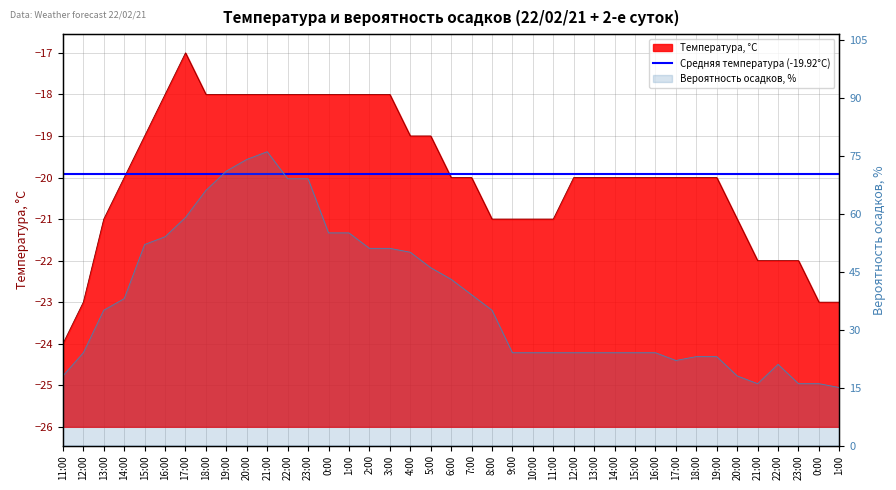

True or false: Температура, °C and Вероятность осадков, % intersect in this chart.

False